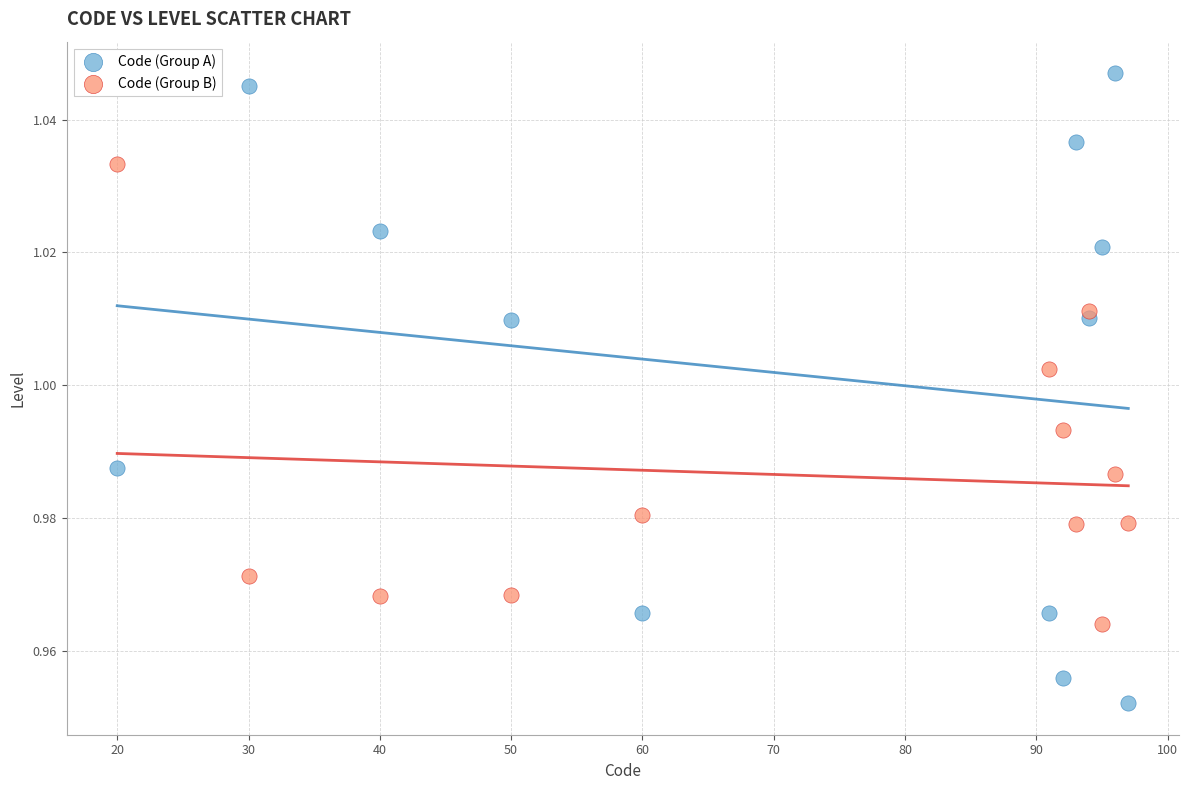

Across all data points, what is the range of X values (max minus min)?

77.0